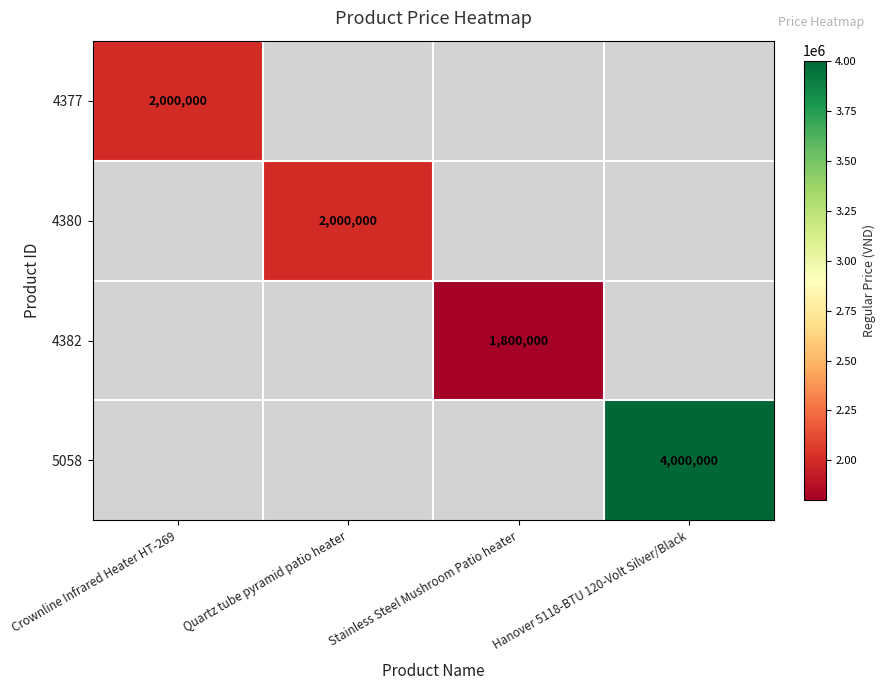

True or false: 4382 has a value of 1800000 at Stainless Steel Mushroom Patio heater.

True